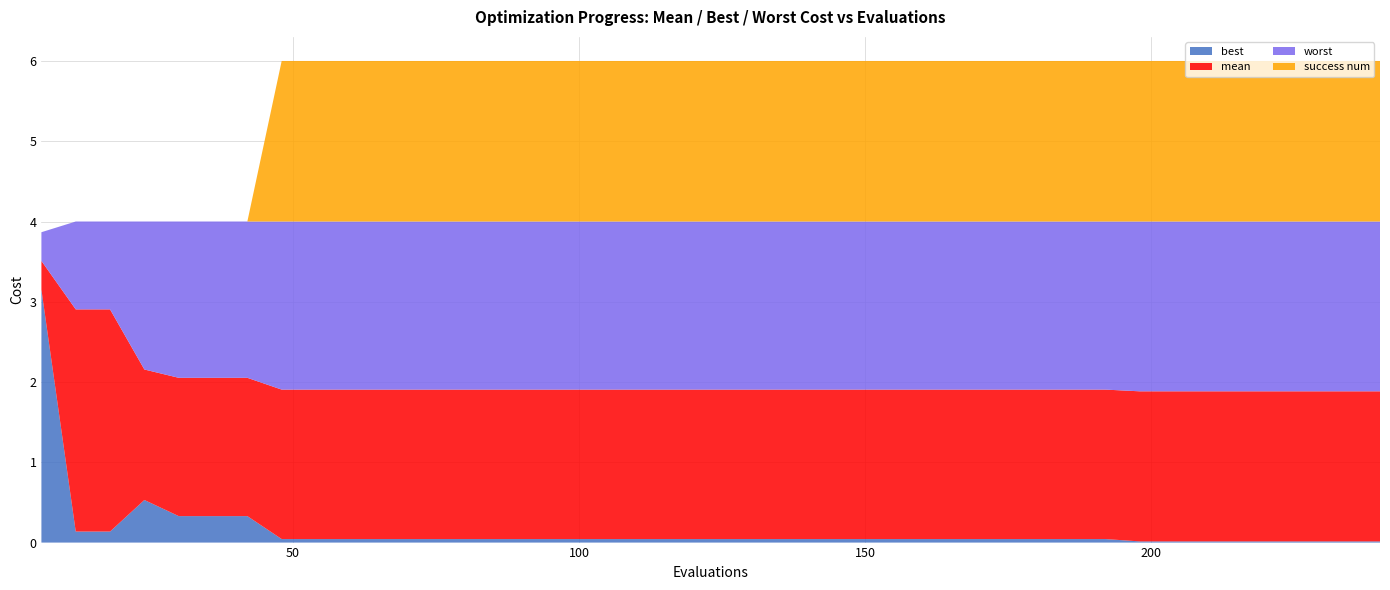

Reading right to left, extract all data points from this chart.

mean: 240=1.9	234=1.9	228=1.9	222=1.9	216=1.9	210=1.9	204=1.9	198=1.9	192=1.9	186=1.9	180=1.9	174=1.9	168=1.9	162=1.9	156=1.9	150=1.9	144=1.9	138=1.9	132=1.9	126=1.9	120=1.9	114=1.9	108=1.9	102=1.9	96=1.9	90=1.9	84=1.9	78=1.9	72=1.9	66=1.9	60=1.9	54=1.9	48=1.9	42=2.1	36=2.1	30=2.1	24=2.2	18=2.9	12=2.9	6=3.5
best: 240=0.0	234=0.0	228=0.0	222=0.0	216=0.0	210=0.0	204=0.0	198=0.0	192=0.0	186=0.0	180=0.0	174=0.0	168=0.0	162=0.0	156=0.0	150=0.0	144=0.0	138=0.0	132=0.0	126=0.0	120=0.0	114=0.0	108=0.0	102=0.0	96=0.0	90=0.0	84=0.0	78=0.0	72=0.0	66=0.0	60=0.0	54=0.0	48=0.0	42=0.3	36=0.3	30=0.3	24=0.5	18=0.1	12=0.1	6=3.2
worst: 240=4.0	234=4.0	228=4.0	222=4.0	216=4.0	210=4.0	204=4.0	198=4.0	192=4.0	186=4.0	180=4.0	174=4.0	168=4.0	162=4.0	156=4.0	150=4.0	144=4.0	138=4.0	132=4.0	126=4.0	120=4.0	114=4.0	108=4.0	102=4.0	96=4.0	90=4.0	84=4.0	78=4.0	72=4.0	66=4.0	60=4.0	54=4.0	48=4.0	42=4.0	36=4.0	30=4.0	24=4.0	18=4.0	12=4.0	6=3.9
success num: 240=2.0	234=2.0	228=2.0	222=2.0	216=2.0	210=2.0	204=2.0	198=2.0	192=2.0	186=2.0	180=2.0	174=2.0	168=2.0	162=2.0	156=2.0	150=2.0	144=2.0	138=2.0	132=2.0	126=2.0	120=2.0	114=2.0	108=2.0	102=2.0	96=2.0	90=2.0	84=2.0	78=2.0	72=2.0	66=2.0	60=2.0	54=2.0	48=2.0	42=0.0	36=0.0	30=0.0	24=0.0	18=0.0	12=0.0	6=0.0